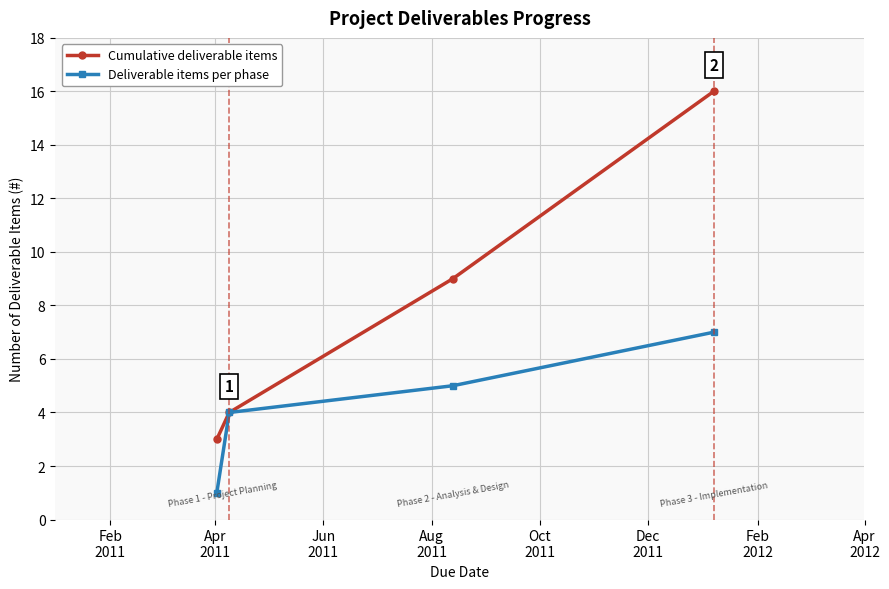

What are all the series names shown in the legend?

Cumulative deliverable items, Deliverable items per phase